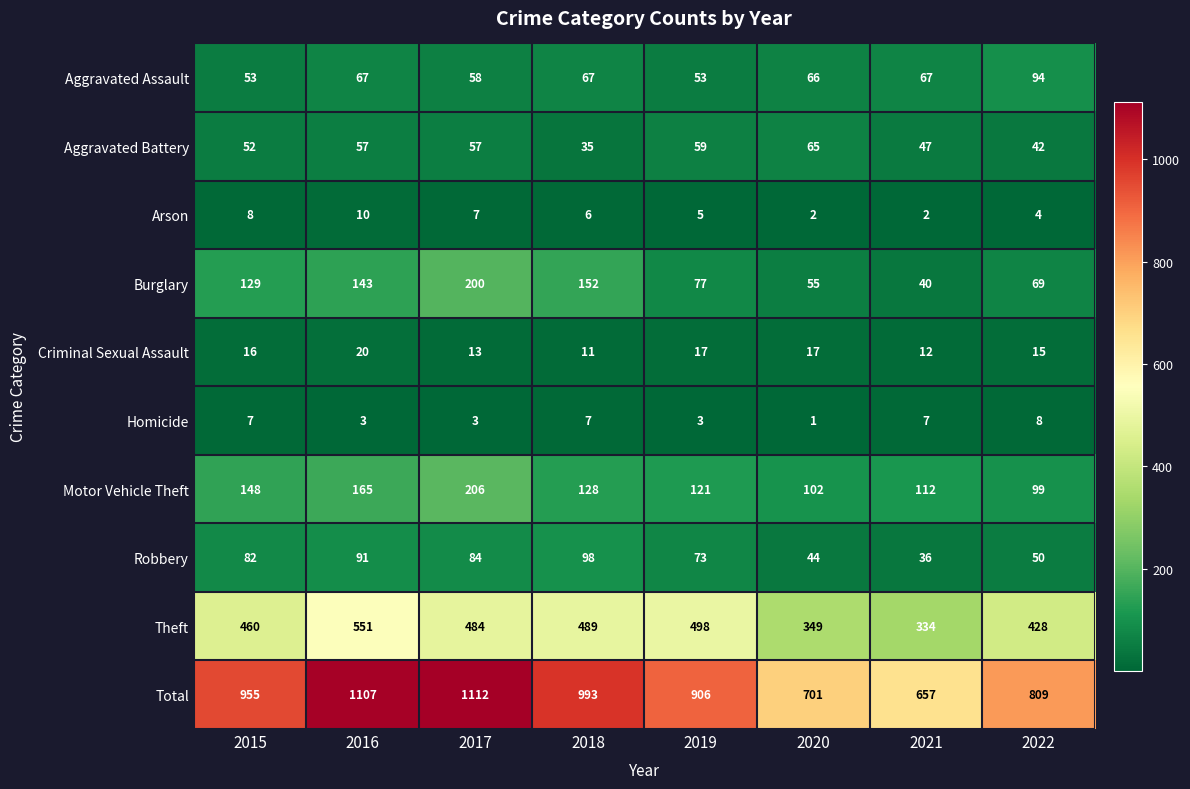

What is the total value across all series at 2017?

2224